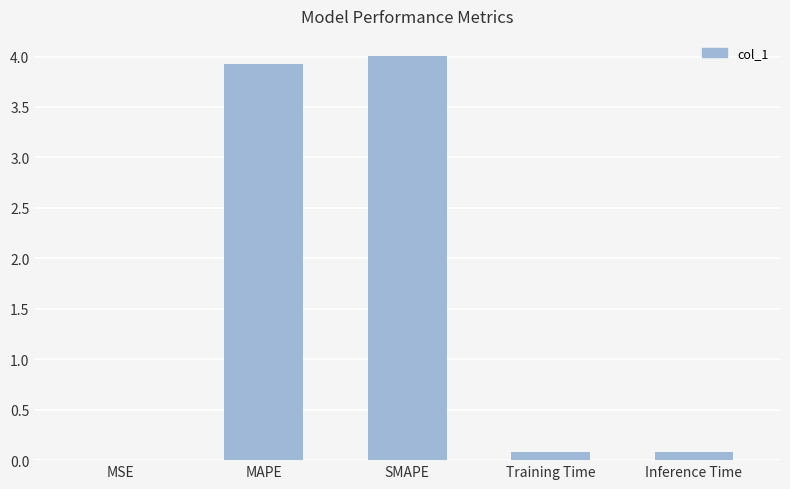

What is the greatest value displayed?

4.0